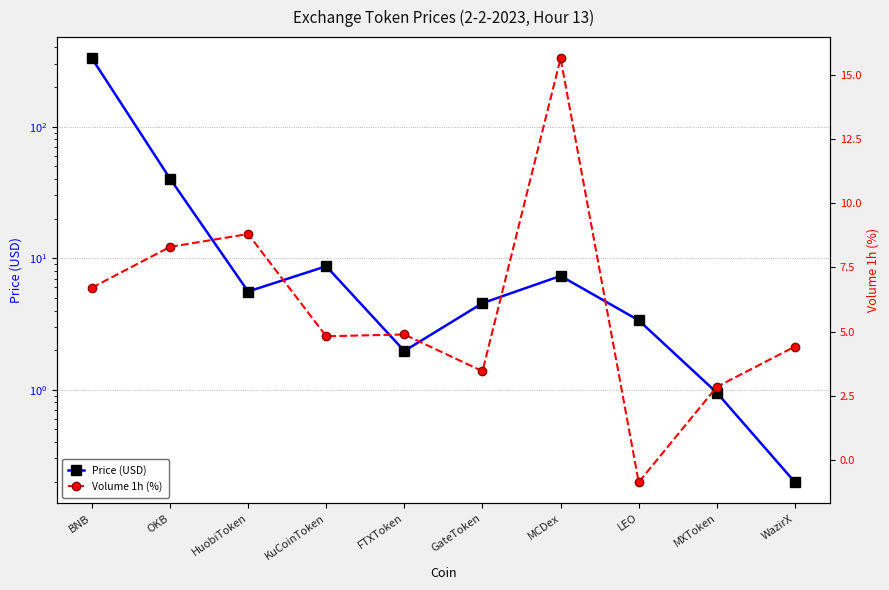

Reading right to left, list all the values displayed in this chart.

Price (USD): WazirX=0.2	MXToken=0.9	LEO=3.4	MCDex=7.3	GateToken=4.5	FTXToken=2.0	KuCoinToken=8.7	HuobiToken=5.6	OKB=40.3	BNB=330.9
Volume 1h (%): WazirX=4.4	MXToken=2.9	LEO=-0.9	MCDex=15.6	GateToken=3.5	FTXToken=4.9	KuCoinToken=4.8	HuobiToken=8.8	OKB=8.3	BNB=6.7